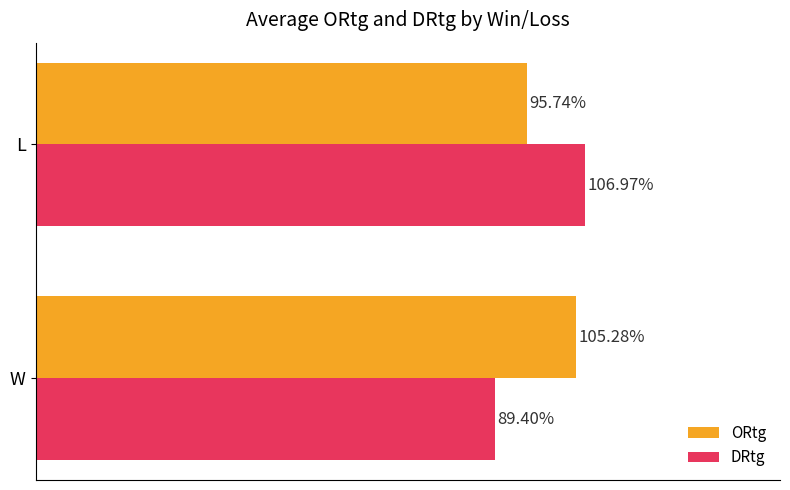

List the series in order of their overall mean, lowest first.

DRtg, ORtg